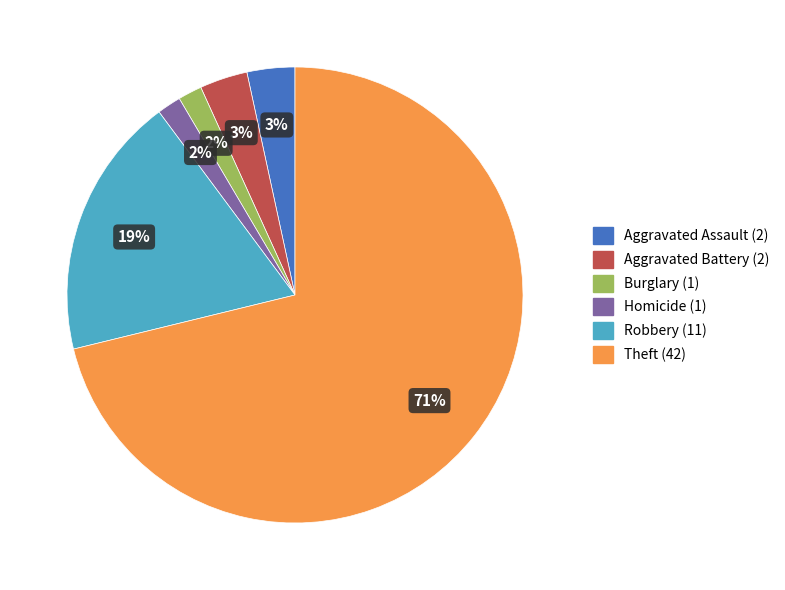

Count the number of slices in the pie.

6